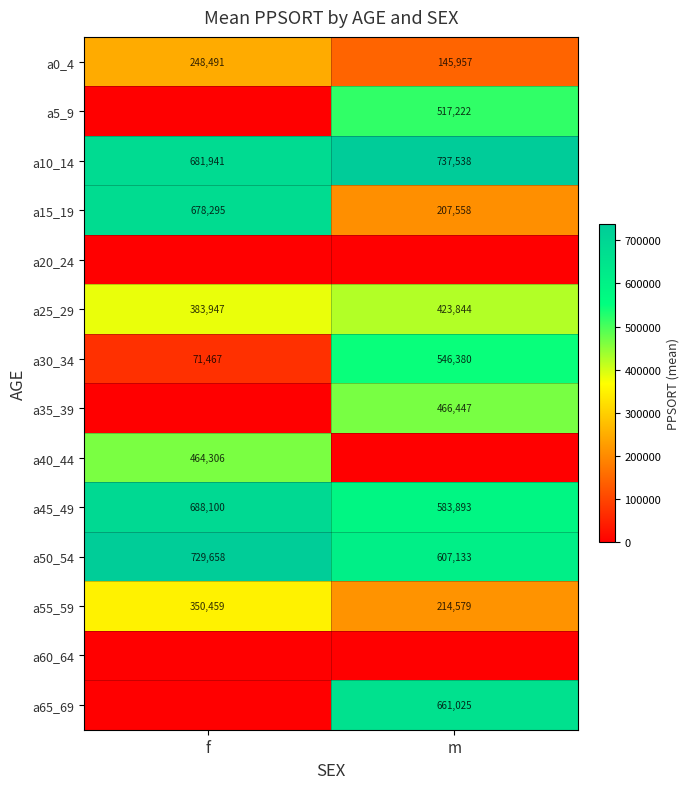

List the labels in order of a50_54 value, smallest first.

m, f